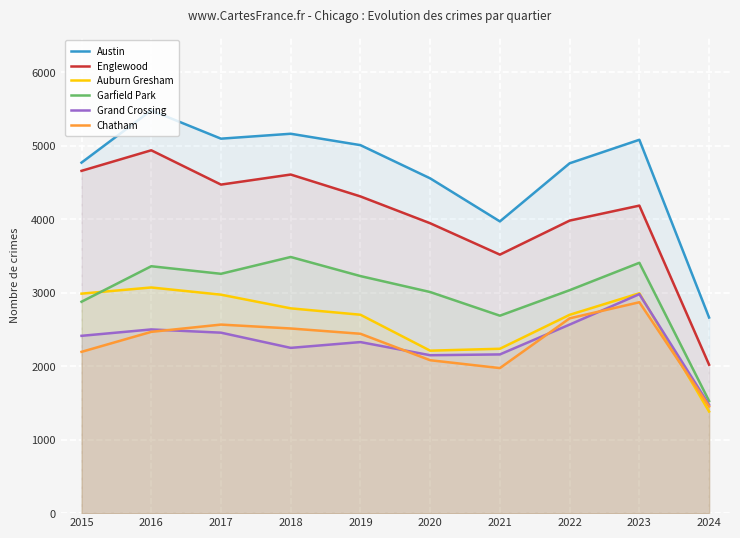

What are all the series names shown in the legend?

Austin, Englewood, Auburn Gresham, Garfield Park, Grand Crossing, Chatham